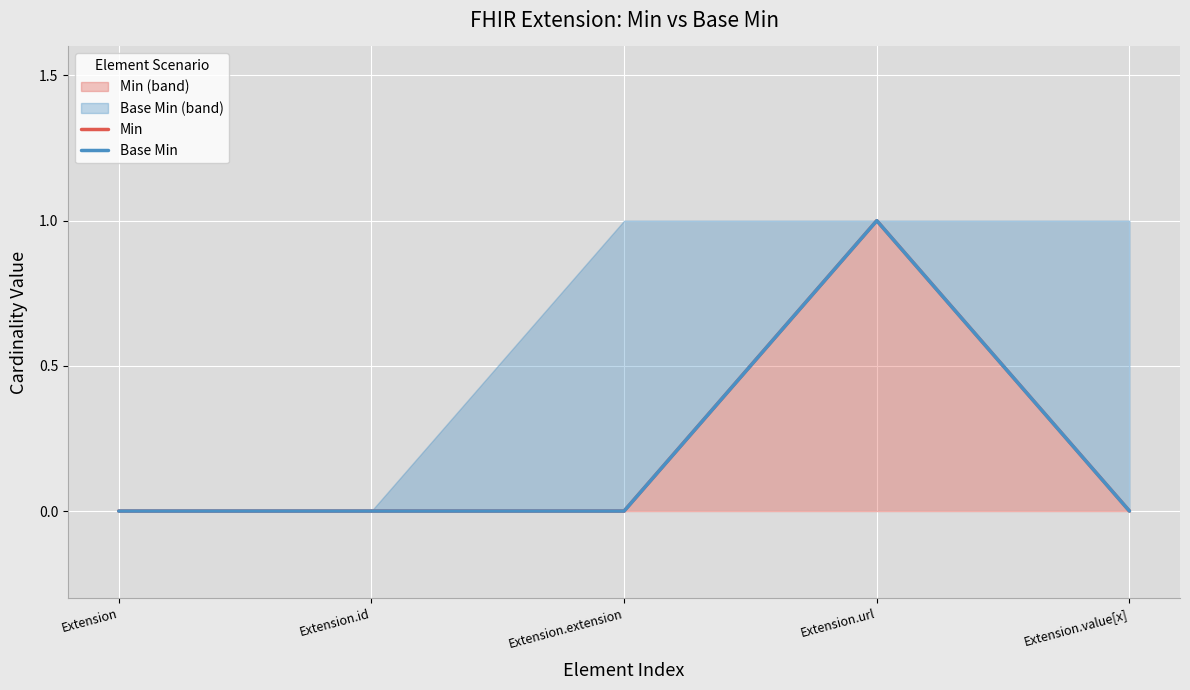

Reading left to right, list all the values displayed in this chart.

Min: 0	0	0	1	0
Base Min: 0	0	0	1	0